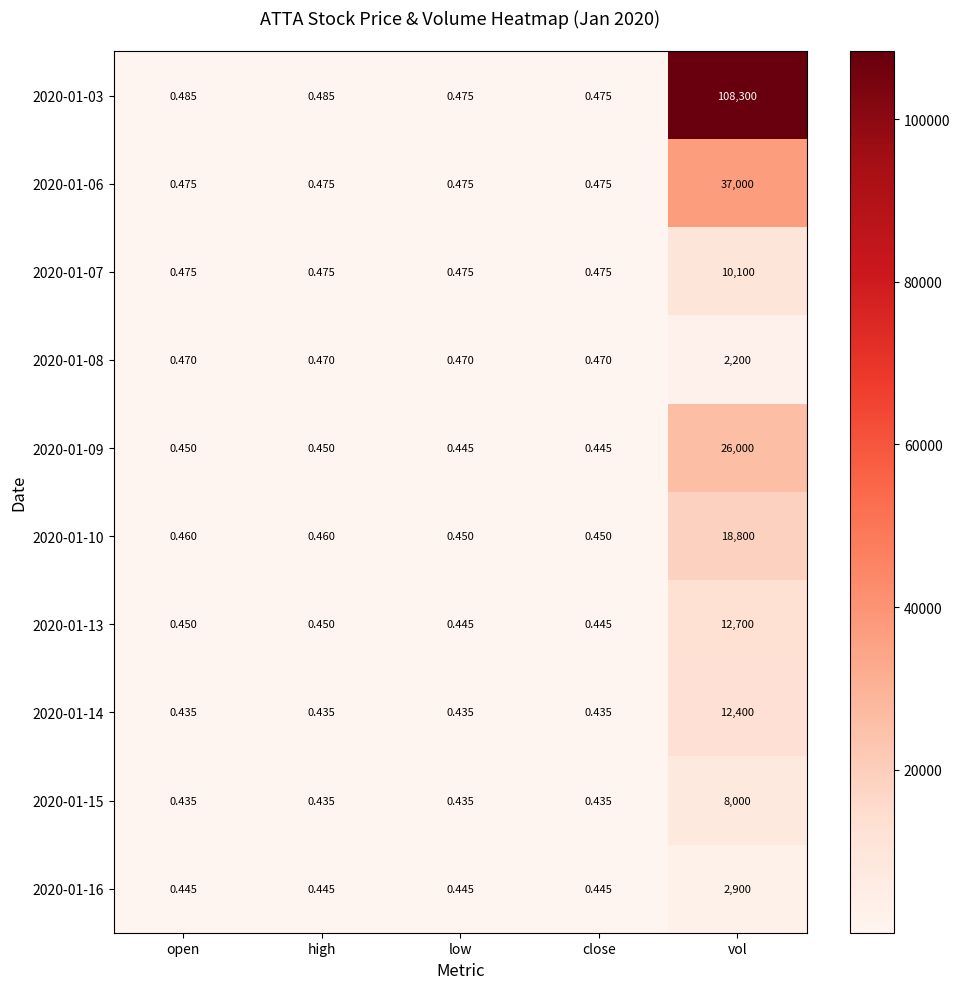

Which category has the highest value across all series?

vol